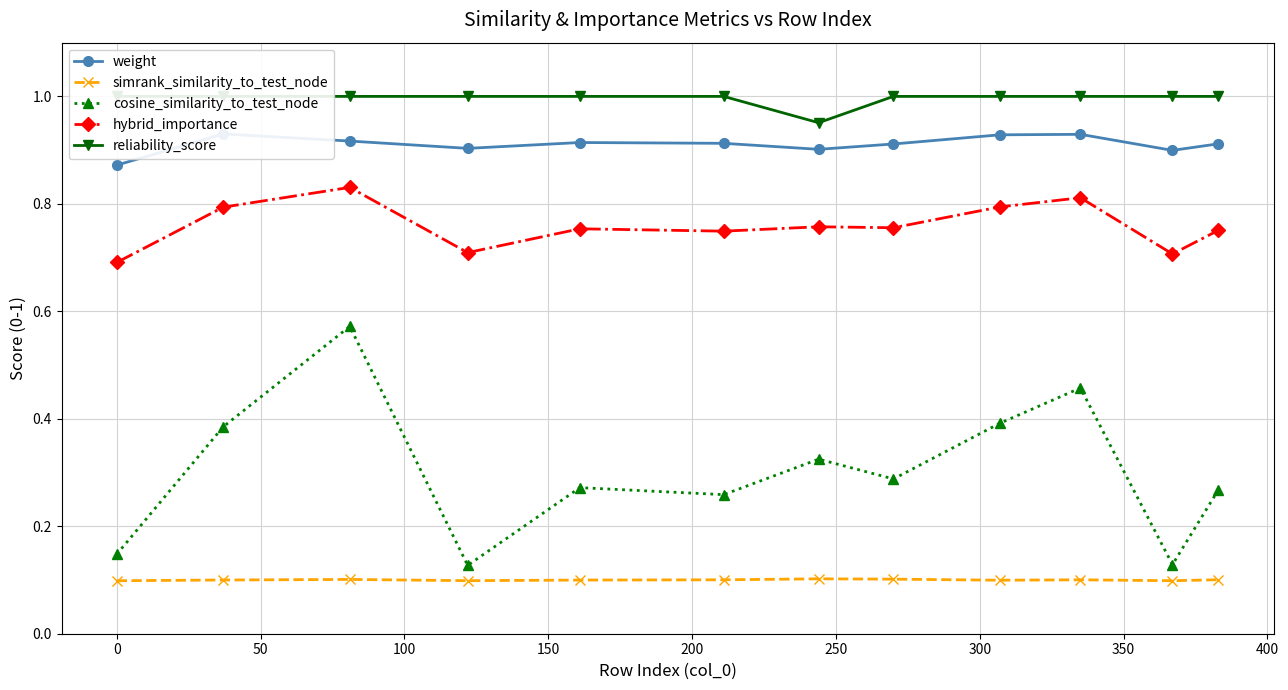

Reading left to right, what are all the values shown in this chart?

weight: 0.9	0.9	0.9	0.9	0.9	0.9	0.9	0.9	0.9	0.9	0.9	0.9
simrank_similarity_to_test_node: 0.1	0.1	0.1	0.1	0.1	0.1	0.1	0.1	0.1	0.1	0.1	0.1
cosine_similarity_to_test_node: 0.1	0.4	0.6	0.1	0.3	0.3	0.3	0.3	0.4	0.5	0.1	0.3
hybrid_importance: 0.7	0.8	0.8	0.7	0.8	0.7	0.8	0.8	0.8	0.8	0.7	0.8
reliability_score: 1.0	1.0	1.0	1.0	1.0	1.0	1.0	1.0	1.0	1.0	1.0	1.0